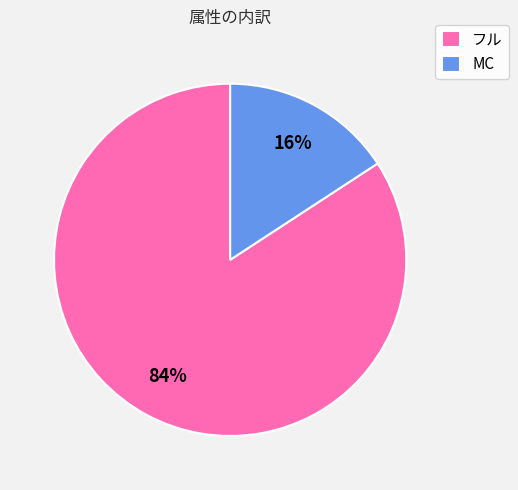

Is the sum of MC and フル greater than half?

Yes